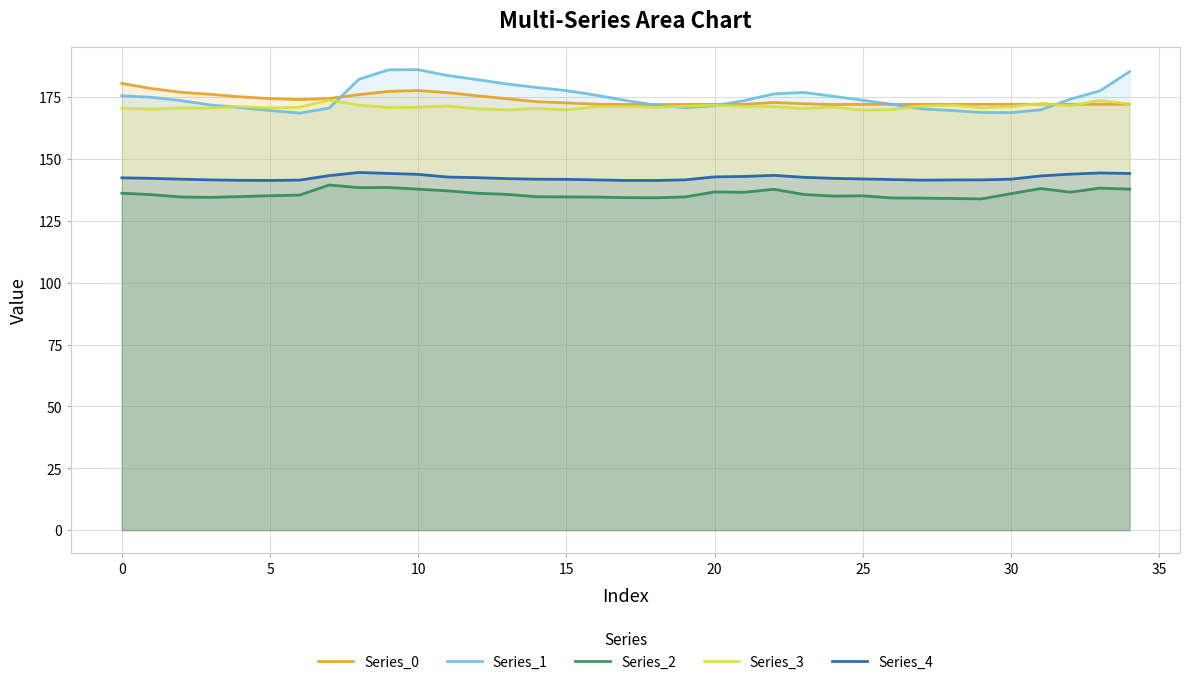

True or false: Series_0 and Series_1 cross at least once.

True